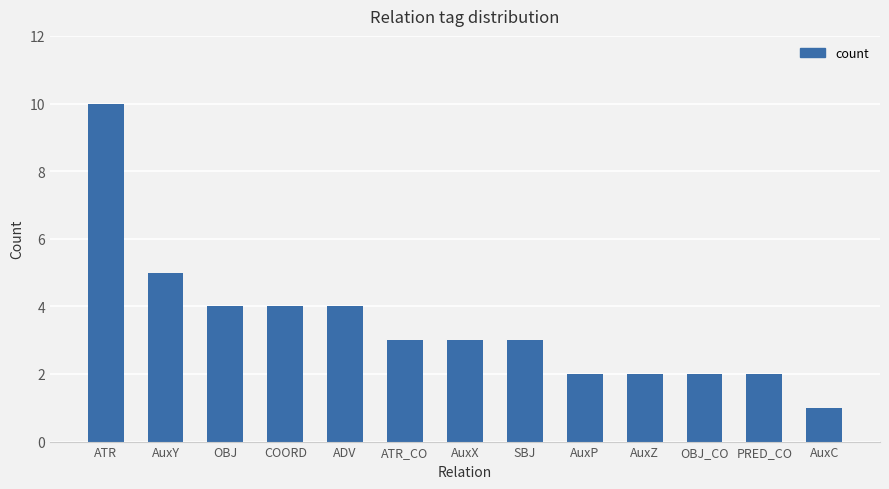

Reading left to right, extract all data points from this chart.

10	5	4	4	4	3	3	3	2	2	2	2	1